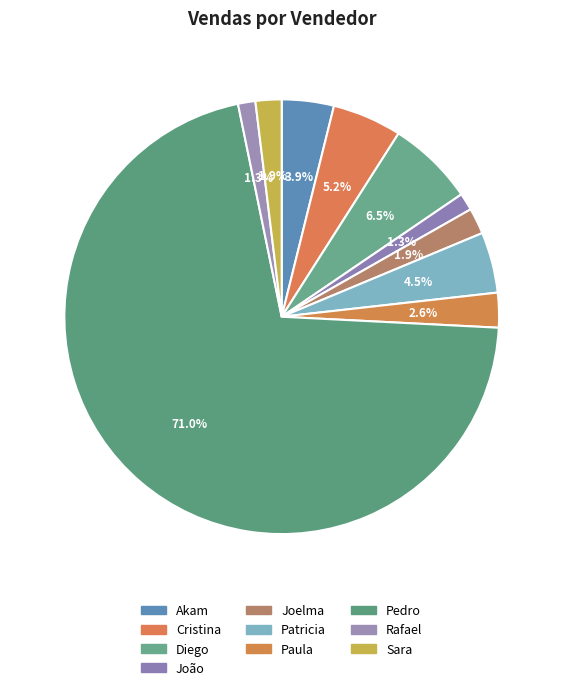

What percentage is the Sara slice, to the nearest percent?

2%